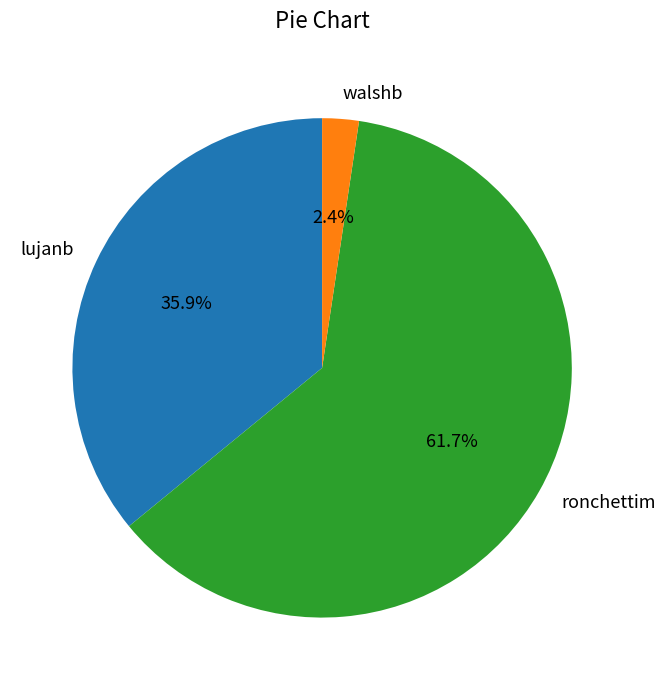

What percentage is NOT represented by lujanb?

64.1%